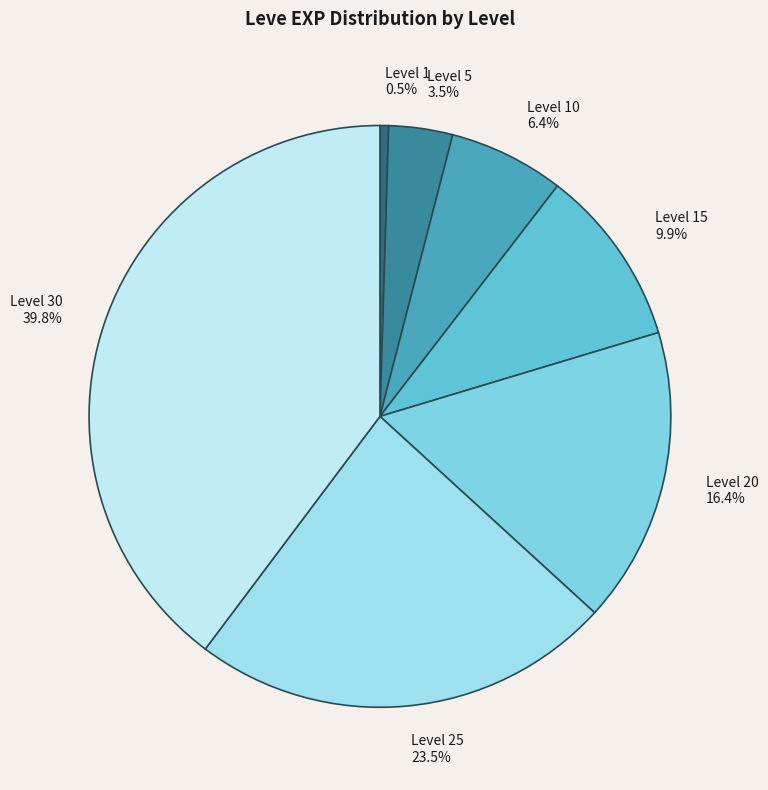

How many segments does this pie chart have?

7